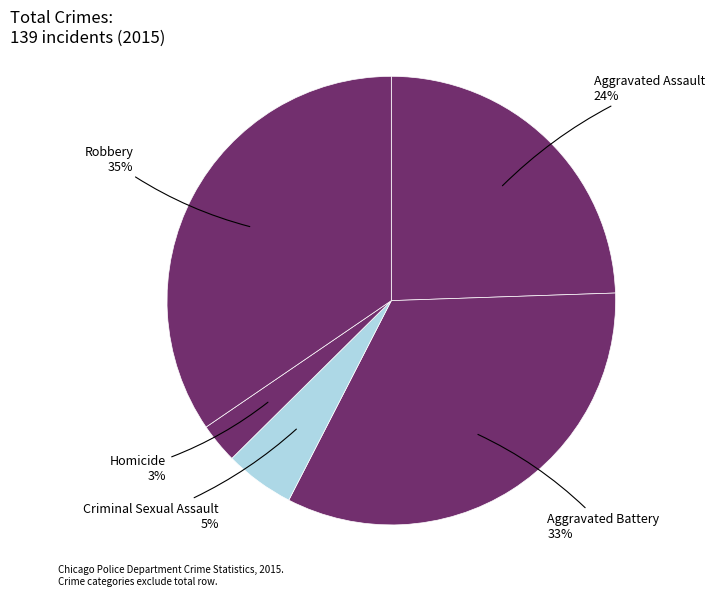

Which has a higher value, Robbery or Criminal Sexual Assault?

Robbery